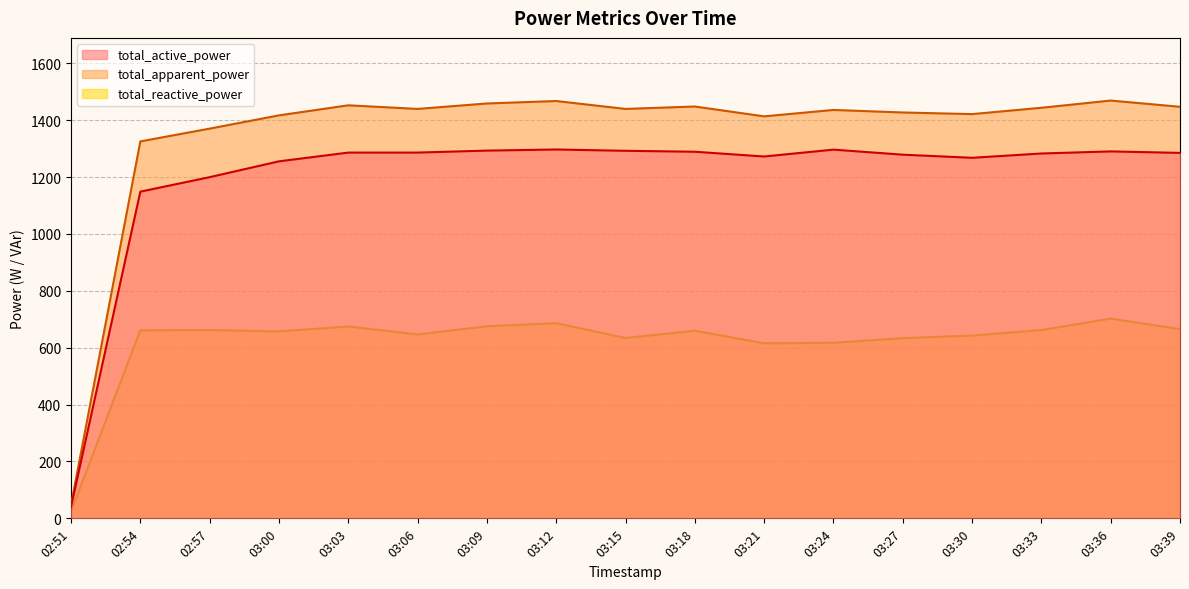

Is the value of total_reactive_power at 02:54 greater than the value of total_apparent_power at 03:24?

No